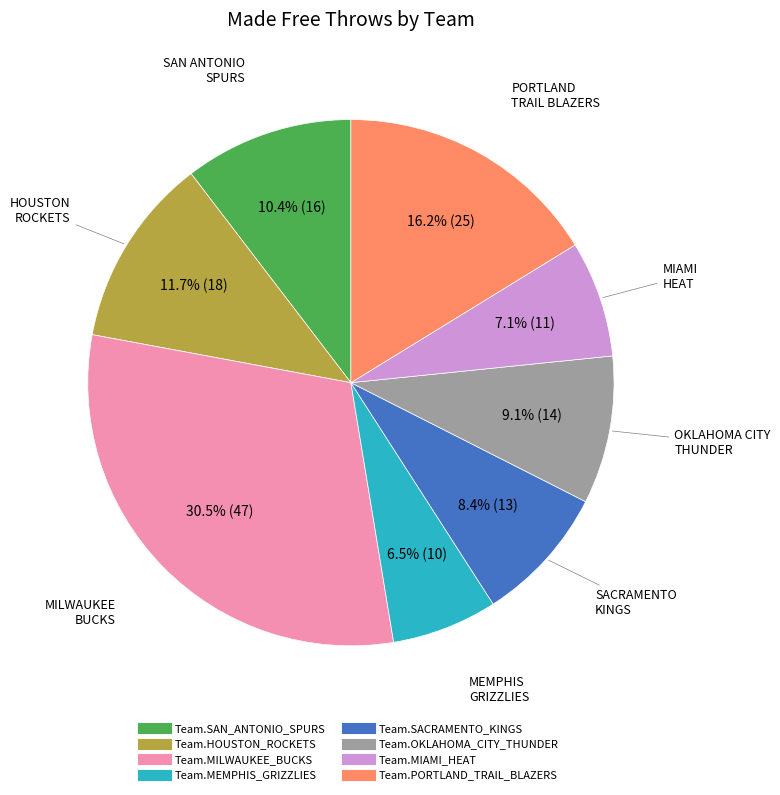

Which has a higher value, Team.SACRAMENTO_KINGS or Team.OKLAHOMA_CITY_THUNDER?

Team.OKLAHOMA_CITY_THUNDER